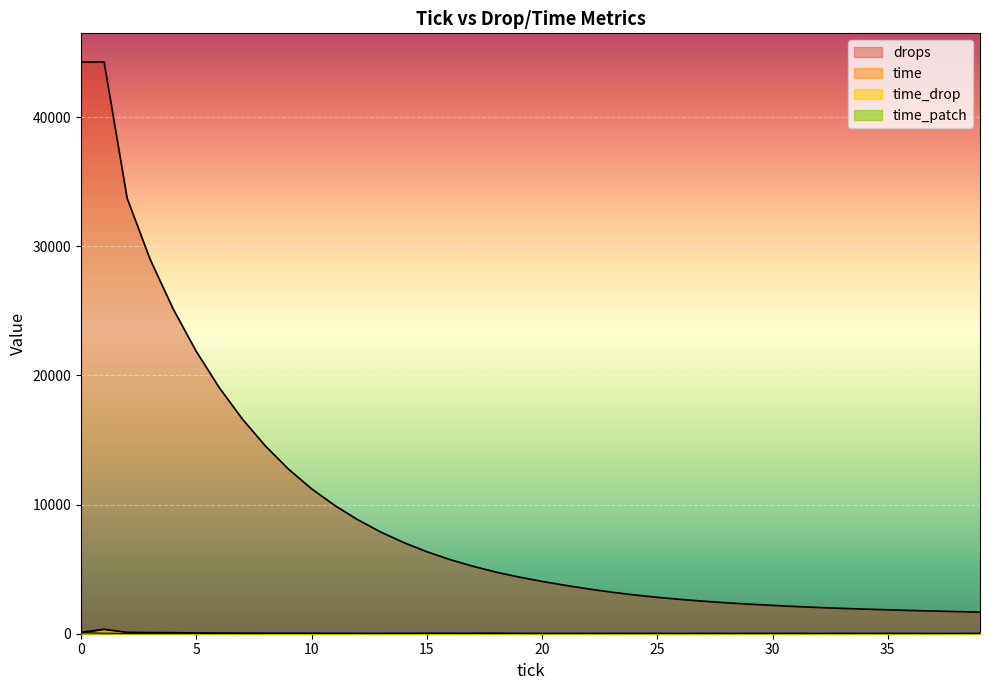

At how many categories does at least one series exceed 27020?

4